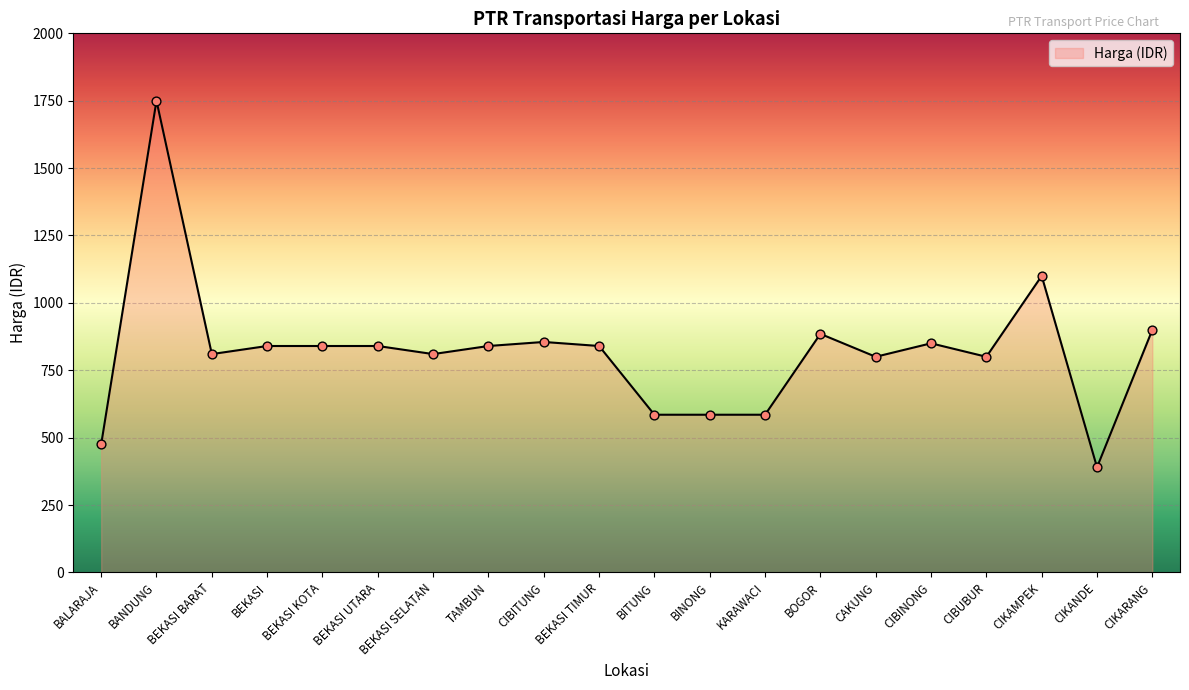

What is the change in value from CIBINONG to CIBUBUR?

-50